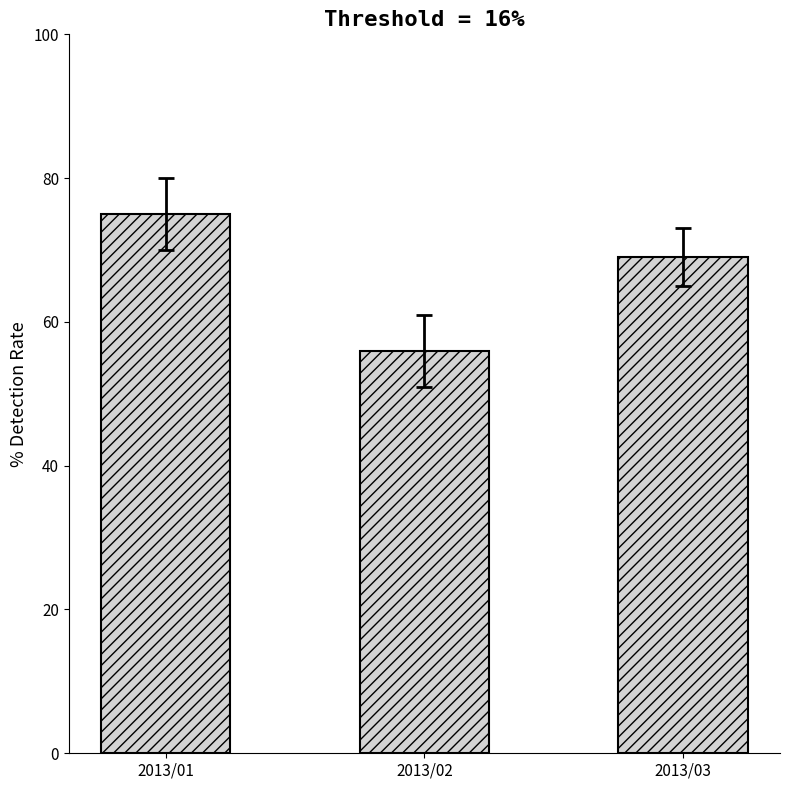

How many values are below 69?

1